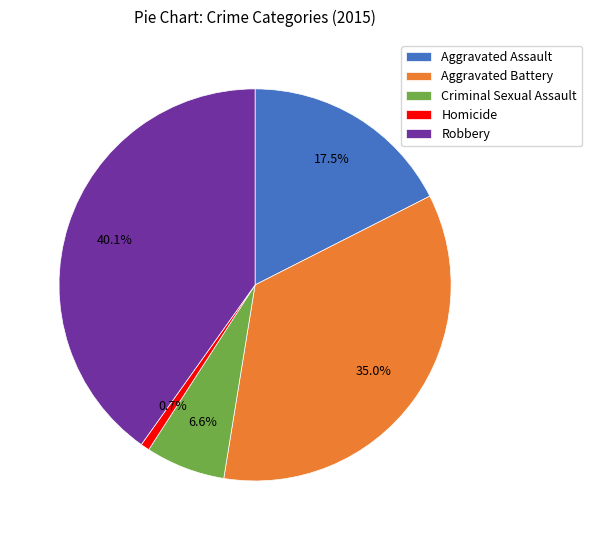

What is the ratio of the value at Robbery to the value at Homicide?

55.0